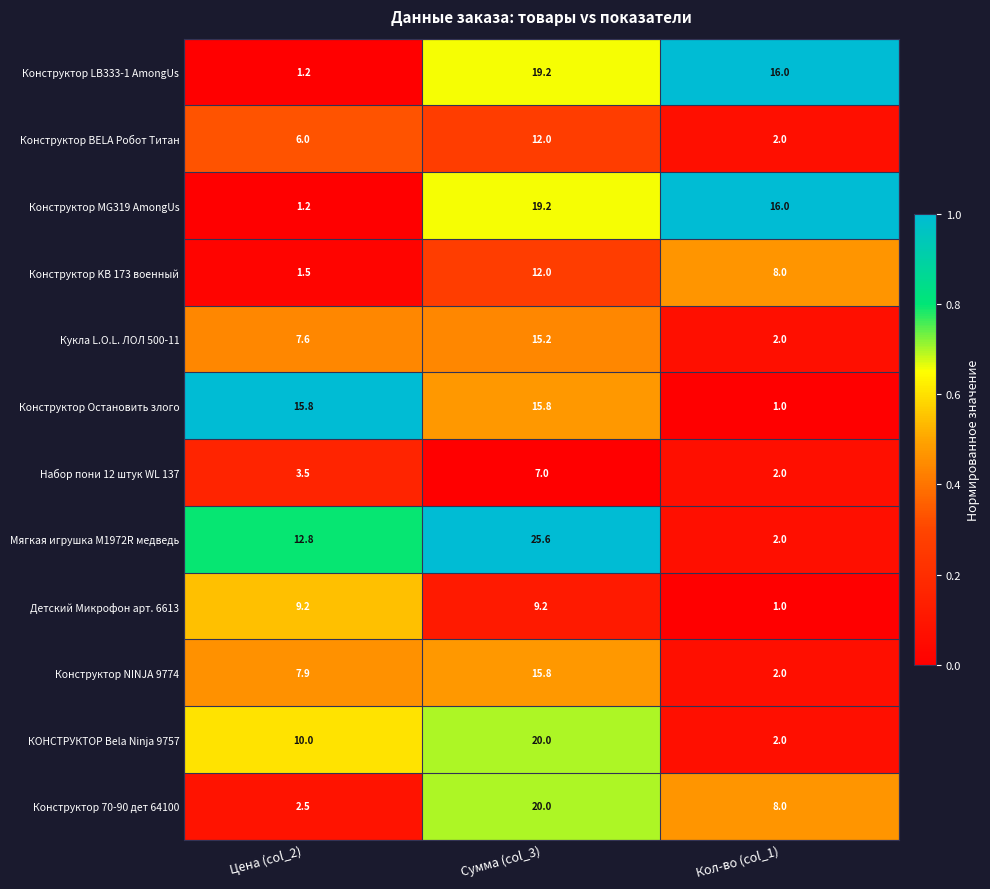

Is the value of Конструктор KB 173 военный at Кол-во (col_1) greater than the value of КОНСТРУКТОР Bela Ninja 9757 at Сумма (col_3)?

No